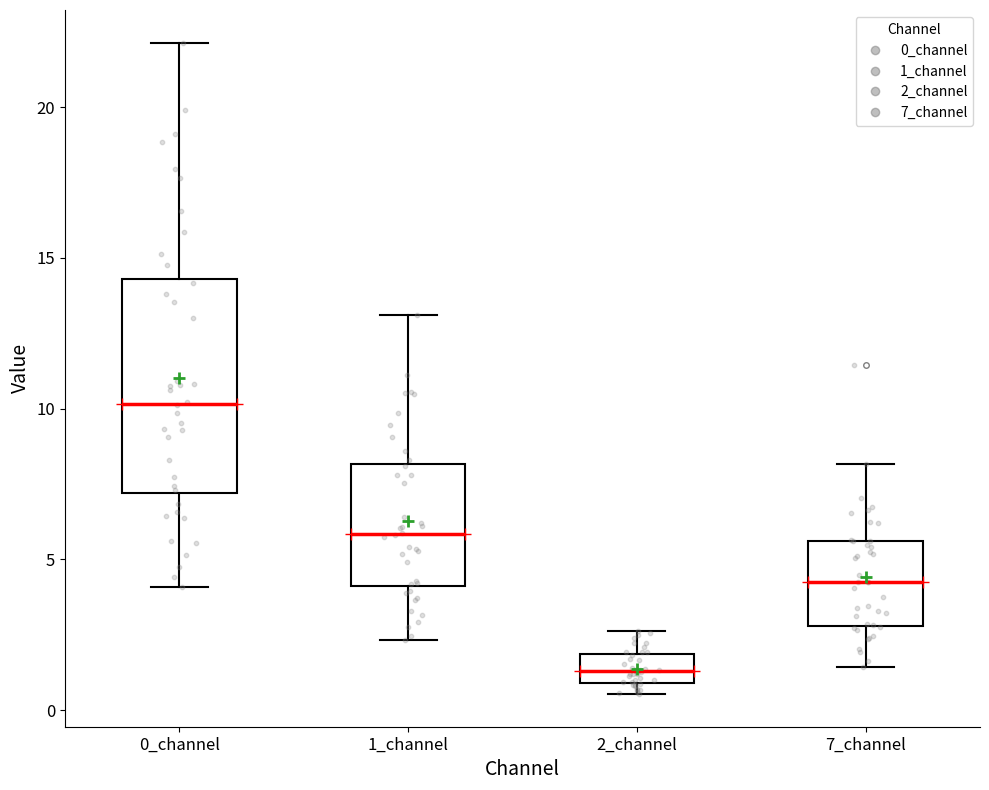

Where does the lower whisker of the box for 0_channel end on the y-axis? The values are not printed on the chart, so give them approximately, as read against the axis.

4.0